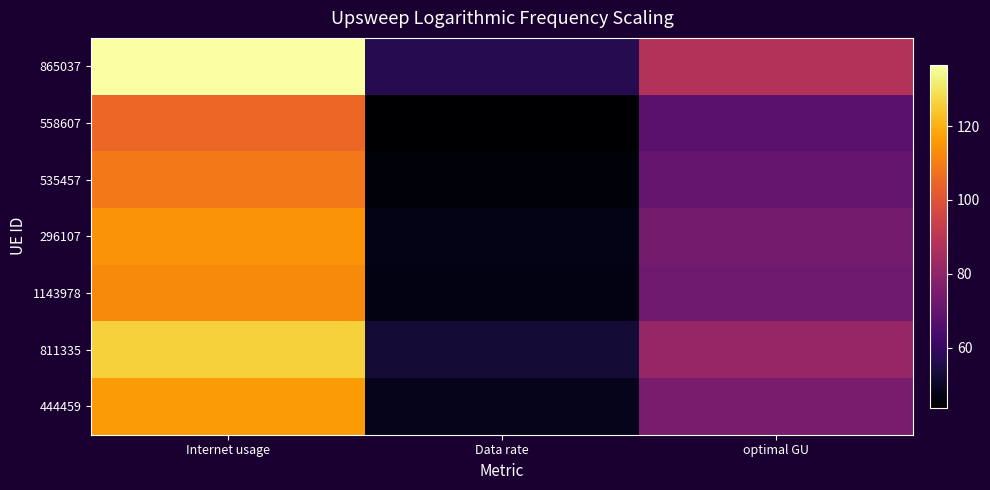

Which category has the lowest value across all series?

Data rate